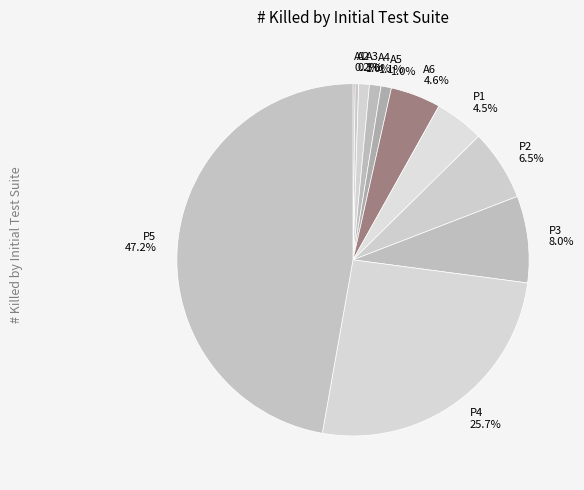

Is it true that P3 is 1% of the pie?

False